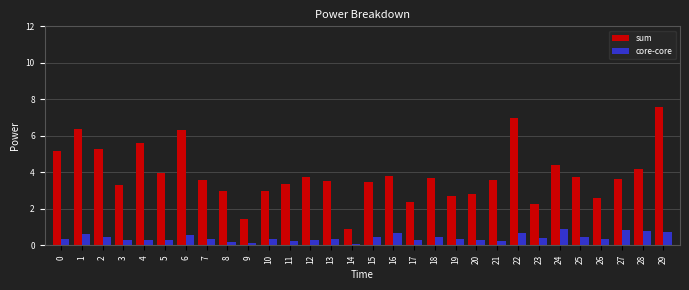

What is the maximum value for core-core?

0.9